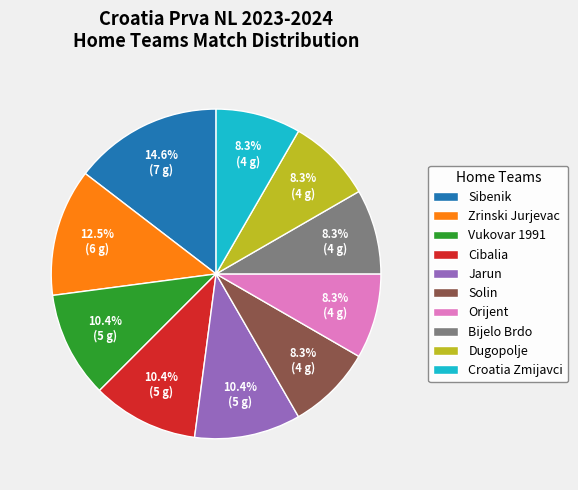

What is the ratio of the value at Solin to the value at Zrinski Jurjevac?

0.7